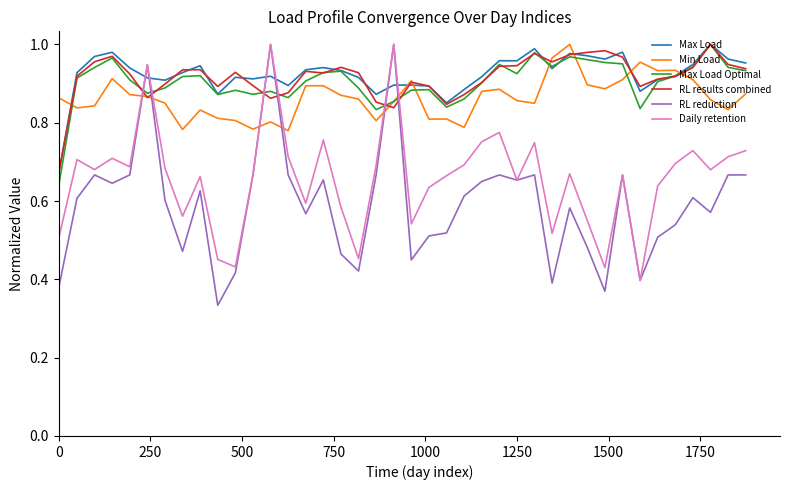

Count the number of categories in the chart.

40